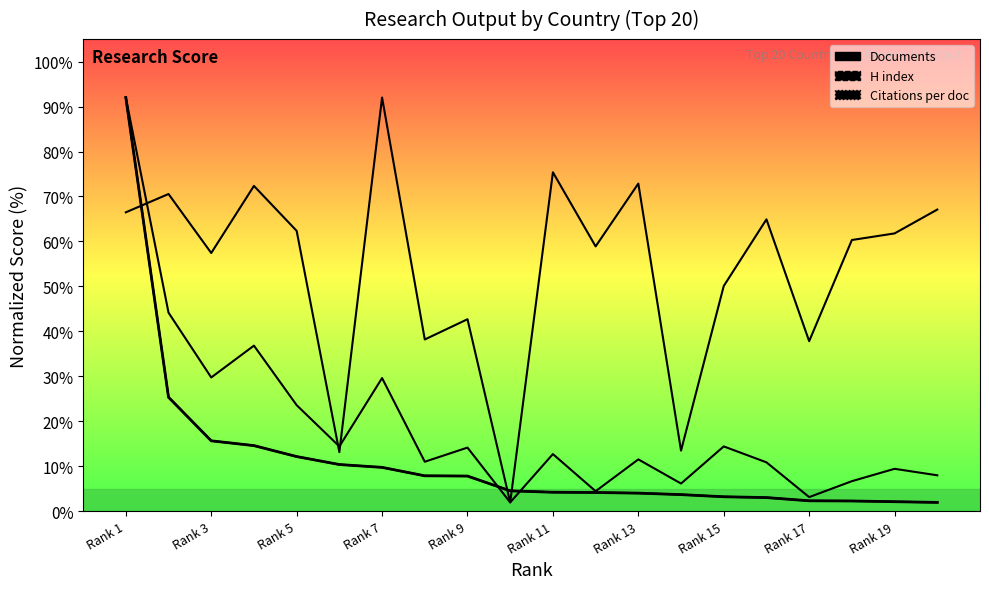

Is the value of Documents (main) at Rank 5 greater than the value of Citations per document at 17?

No